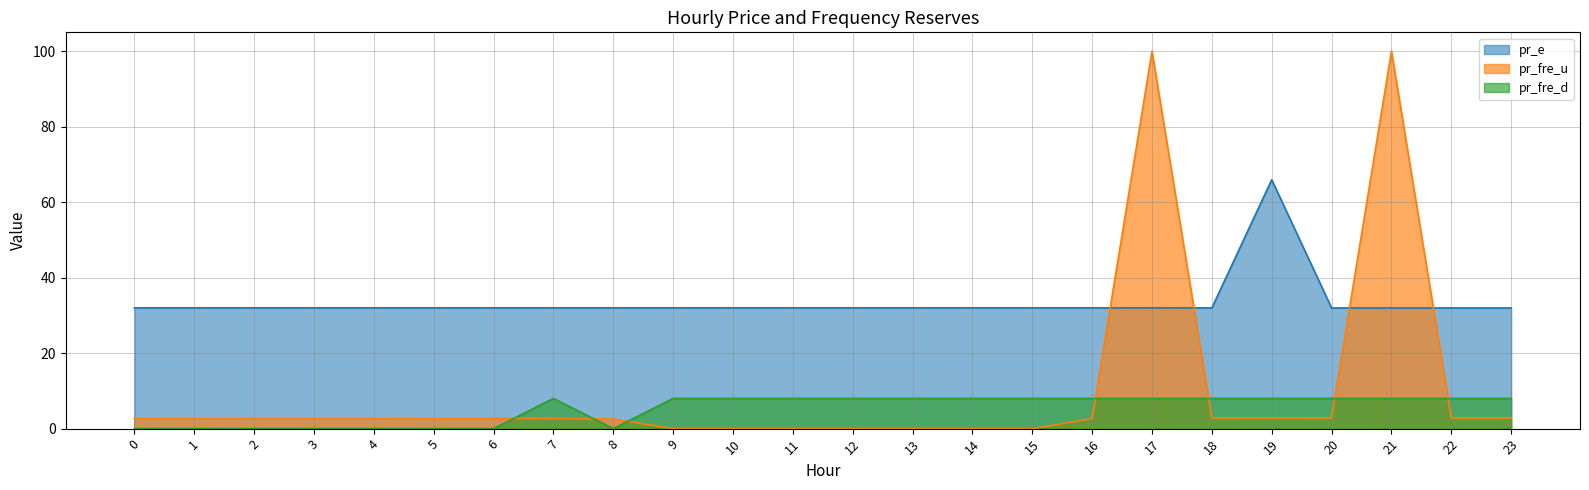

What is the difference between the pr_fre_u values at 20 and 2?

0.2